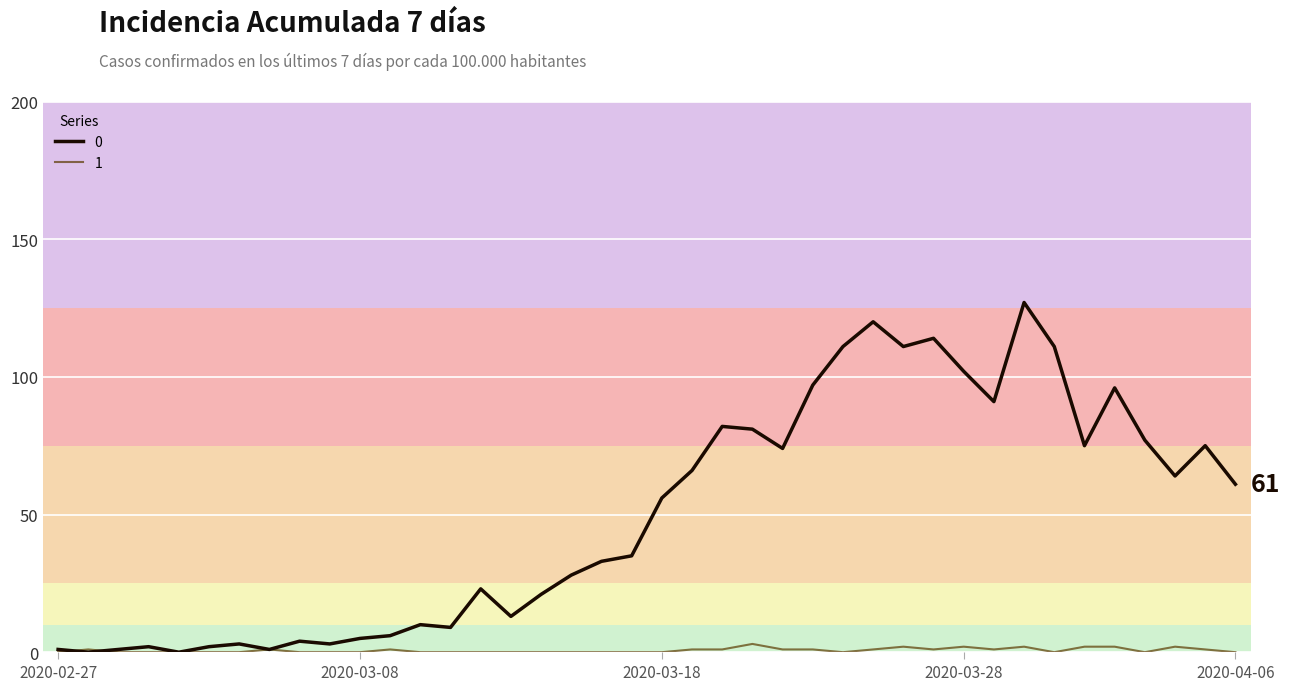

True or false: 1 has more than 1 interior local peaks.

True